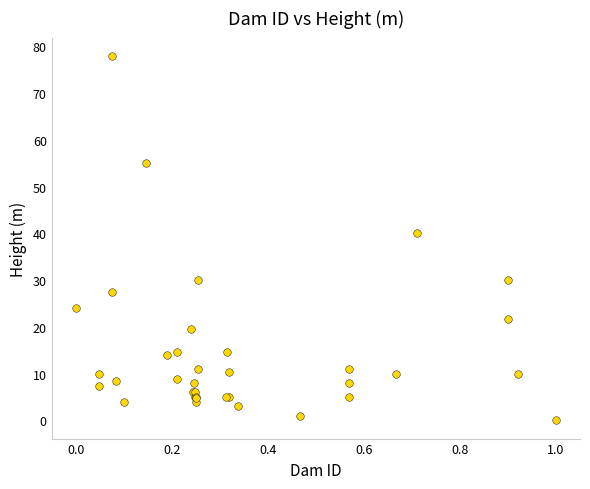

What Y value in the scatter plot is closest to 39?

40.0